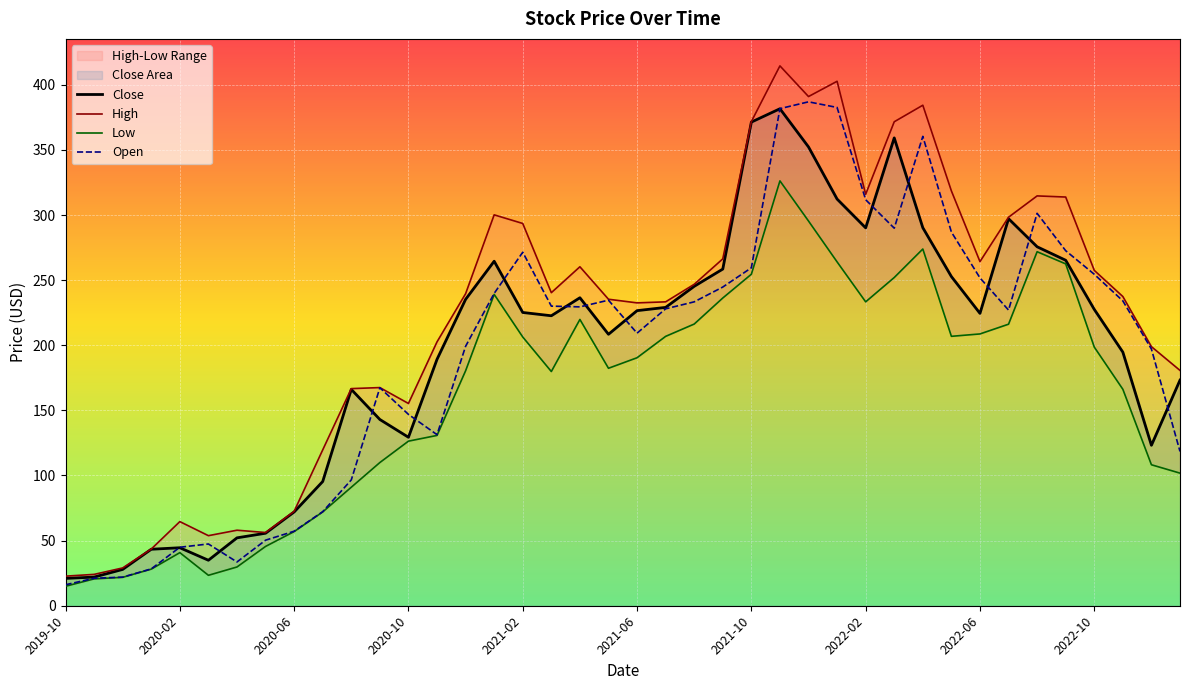

In Open, how many points are higher than both neighbors (excluding endpoints)?

7